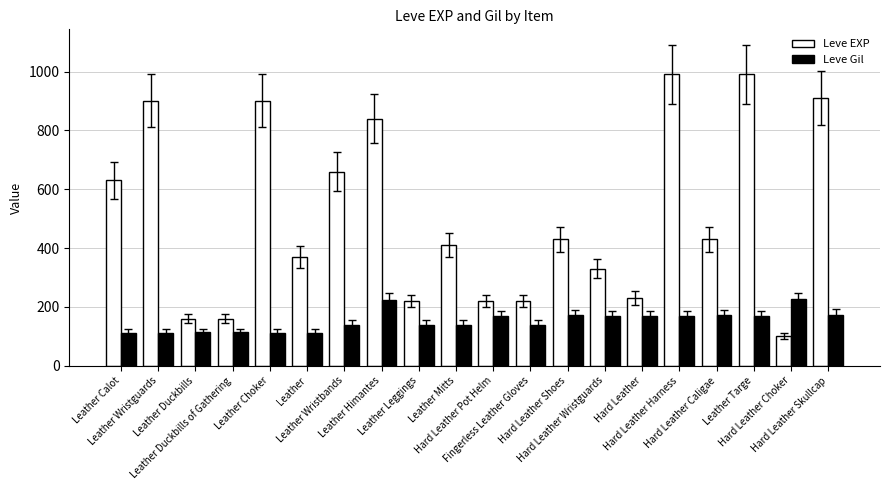

What is the average value of the Leve Gil series?

153